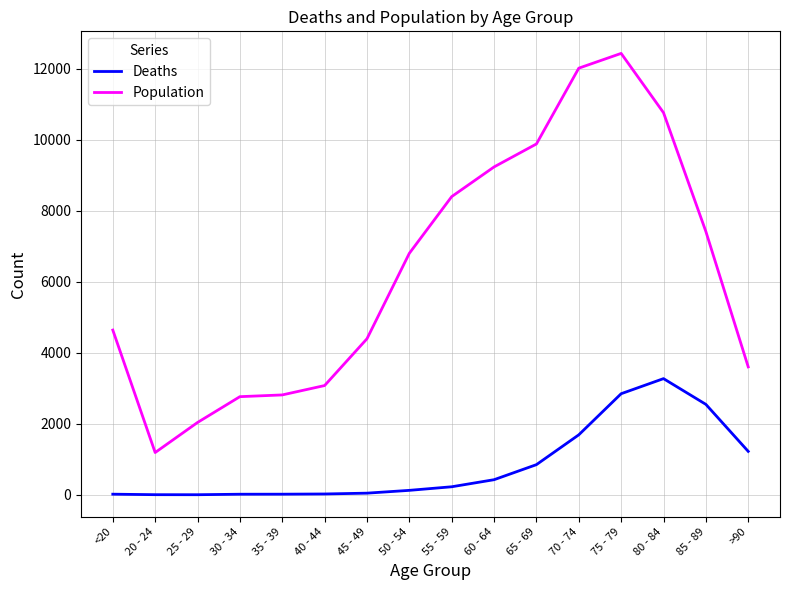

At 75 - 79, list the series in order from smallest to largest.

Deaths, Population